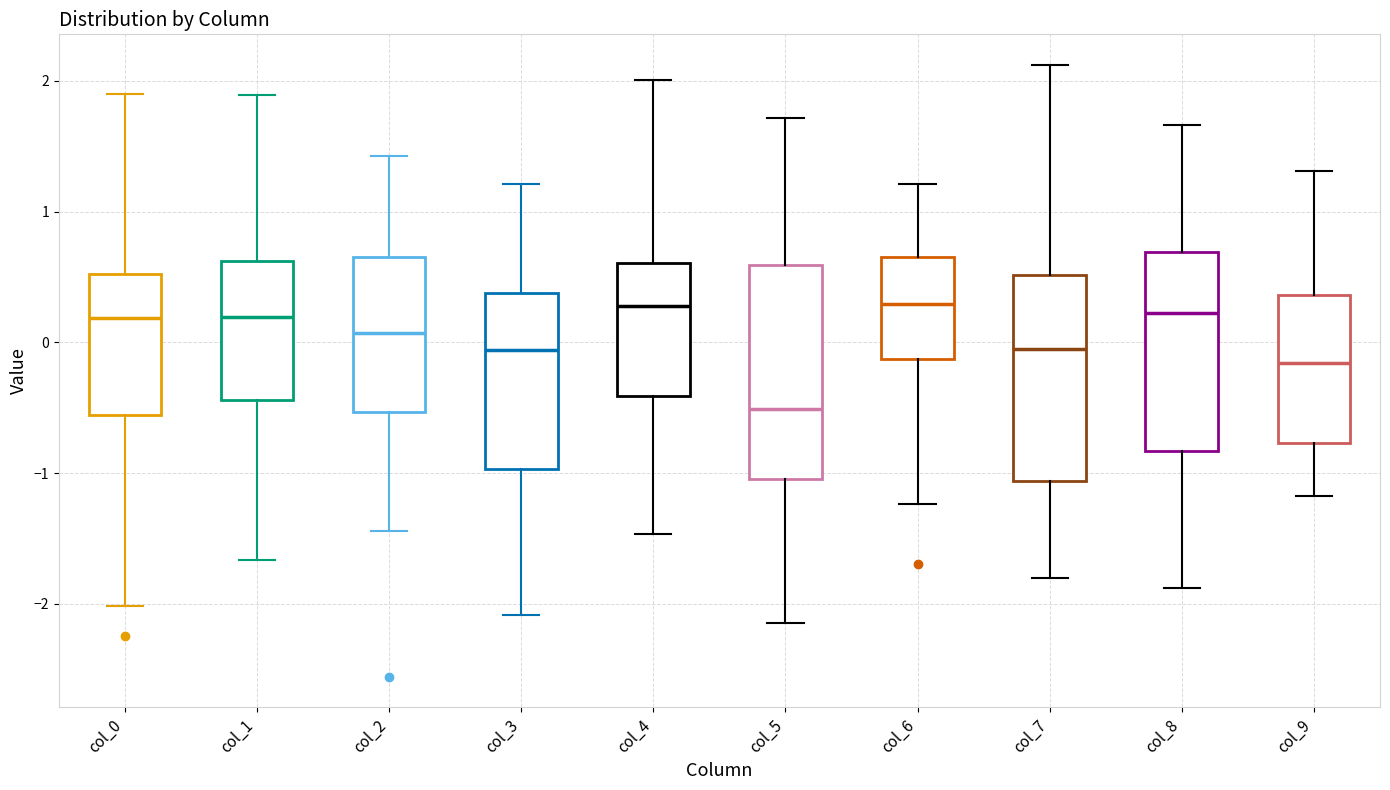

Which box has the lowest median line?

col_5